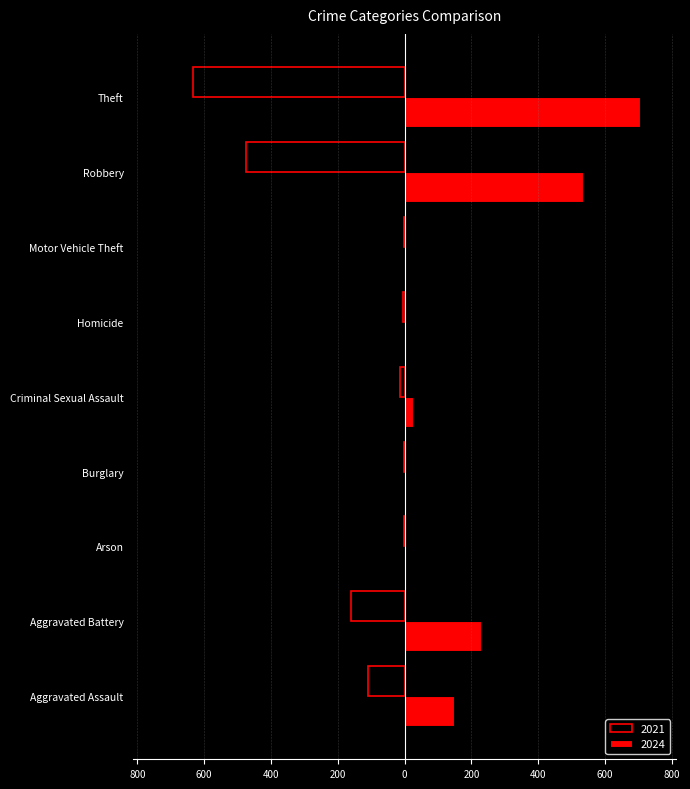

What is the label of the 9th bar from the right?

Aggravated Assault